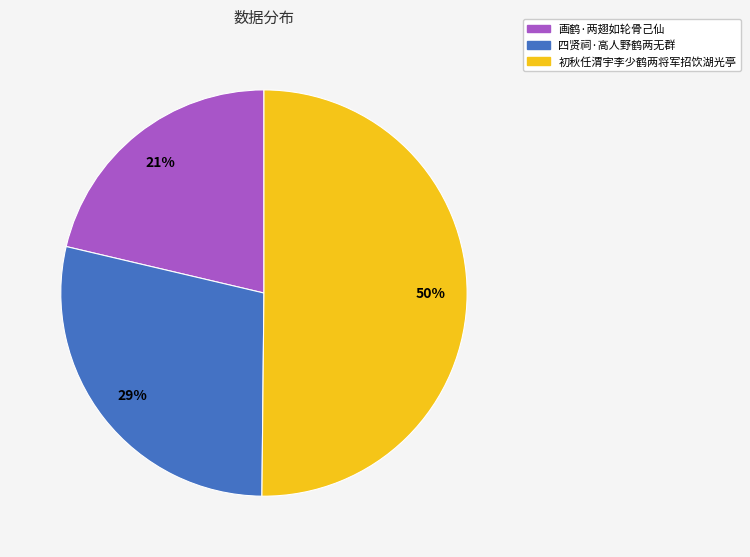

To the nearest percent, what is the average slice percentage?

33%